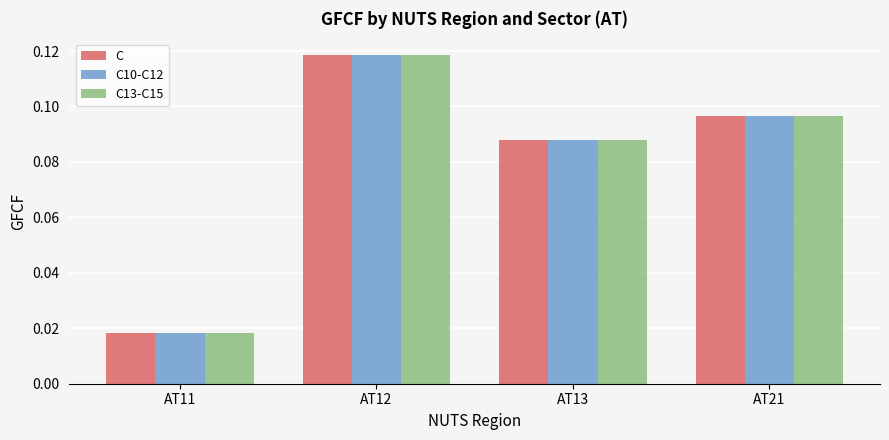

What are all the series names shown in the legend?

C, C10-C12, C13-C15